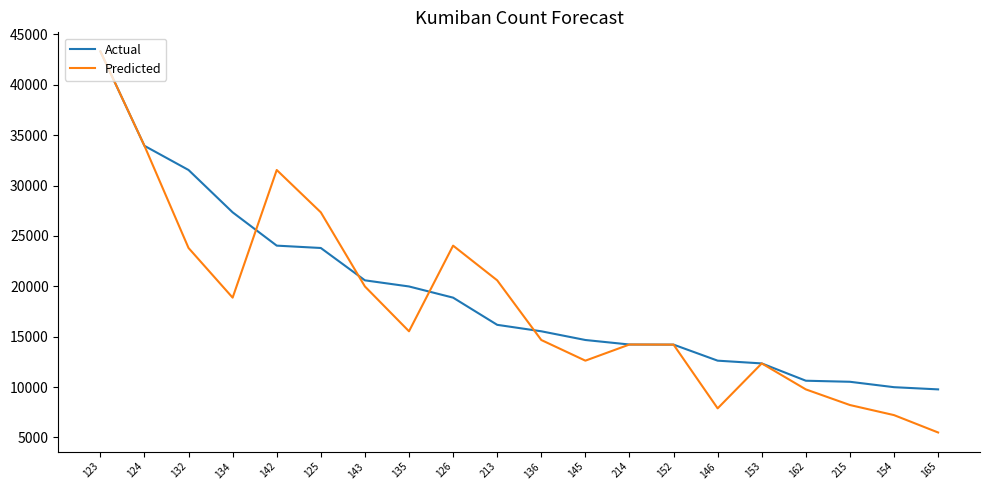

After their last crossing, which series has the higher values: Actual or Predicted?

Actual